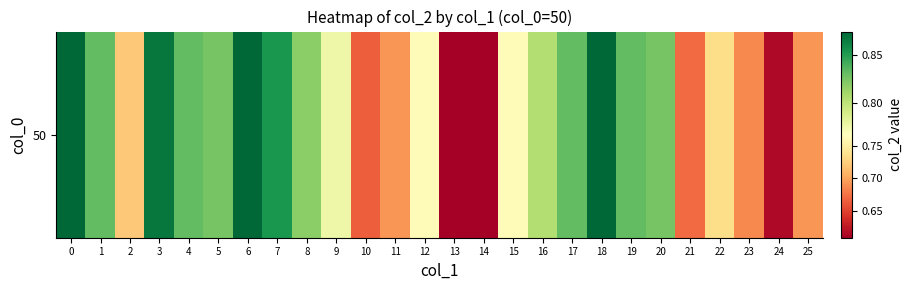

What is the greatest value displayed?

0.9